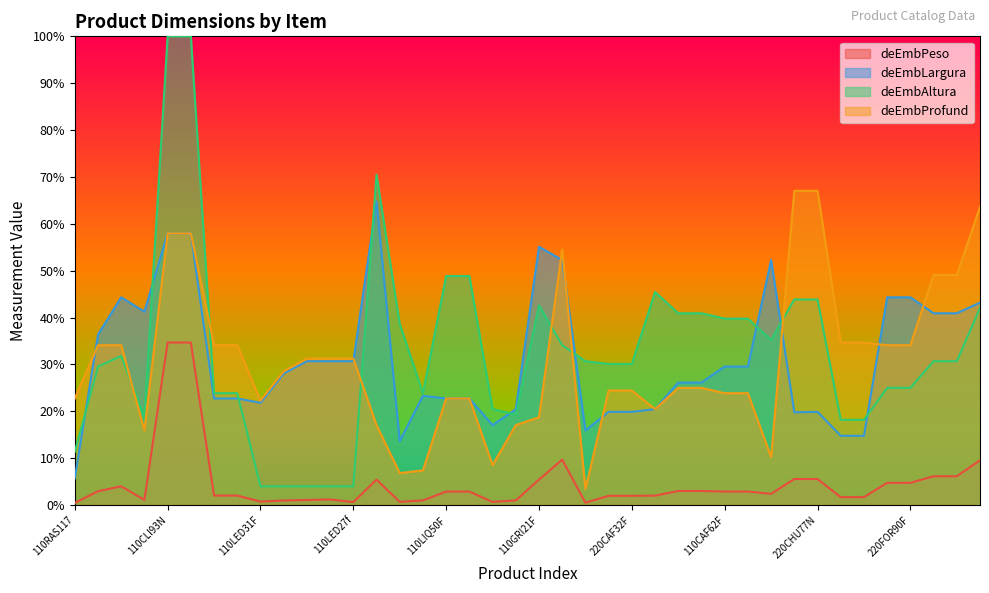

Where do deEmbAltura and deEmbLargura first cross each other?

110RAS117 and 220FRI95V